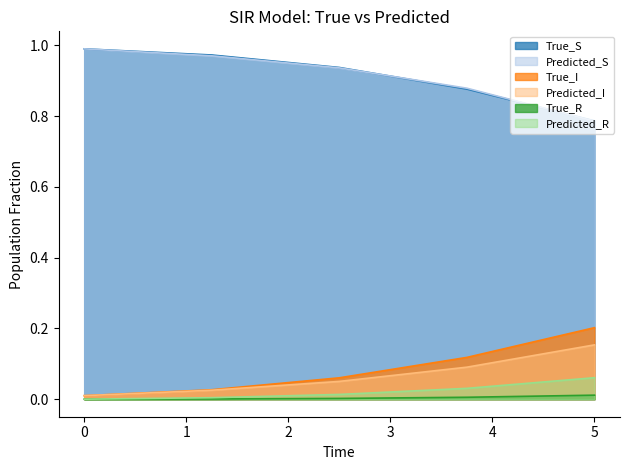

True or false: Predicted_S and Predicted_R cross at least once.

False